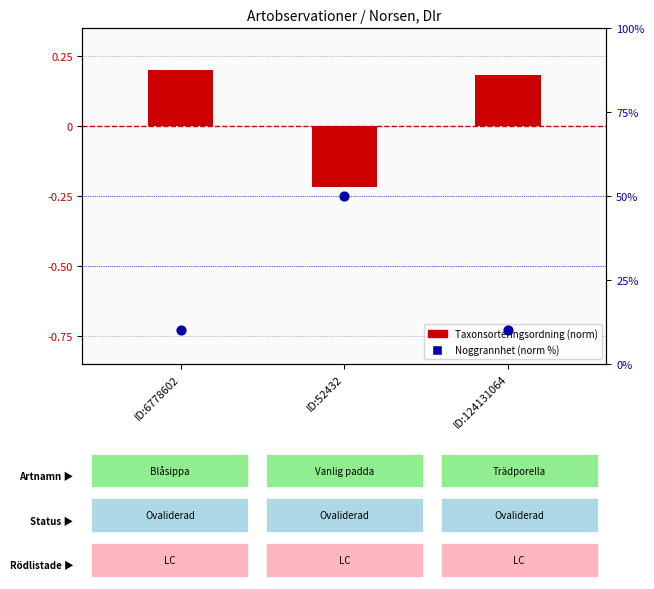

Is the value of Taxonsorteringsordning (norm) at ID:124131064 greater than the value of Noggrannhet (norm) at ID:52432?

No